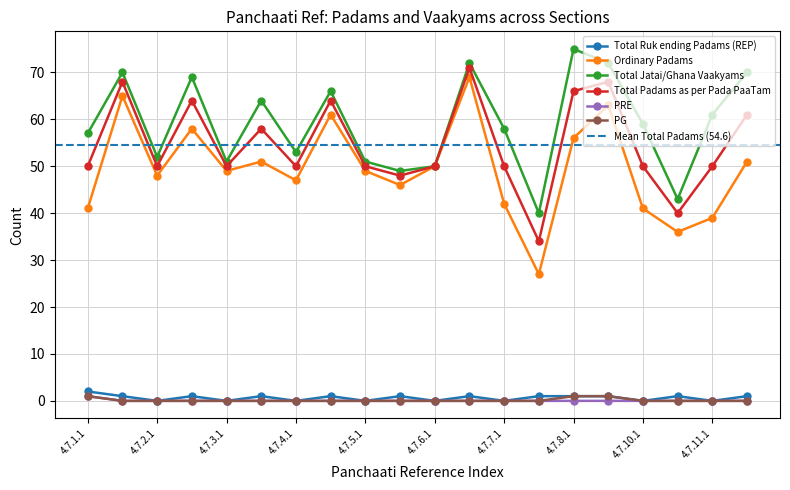

What is the label of the 20th point from the right?

4.7.1.1